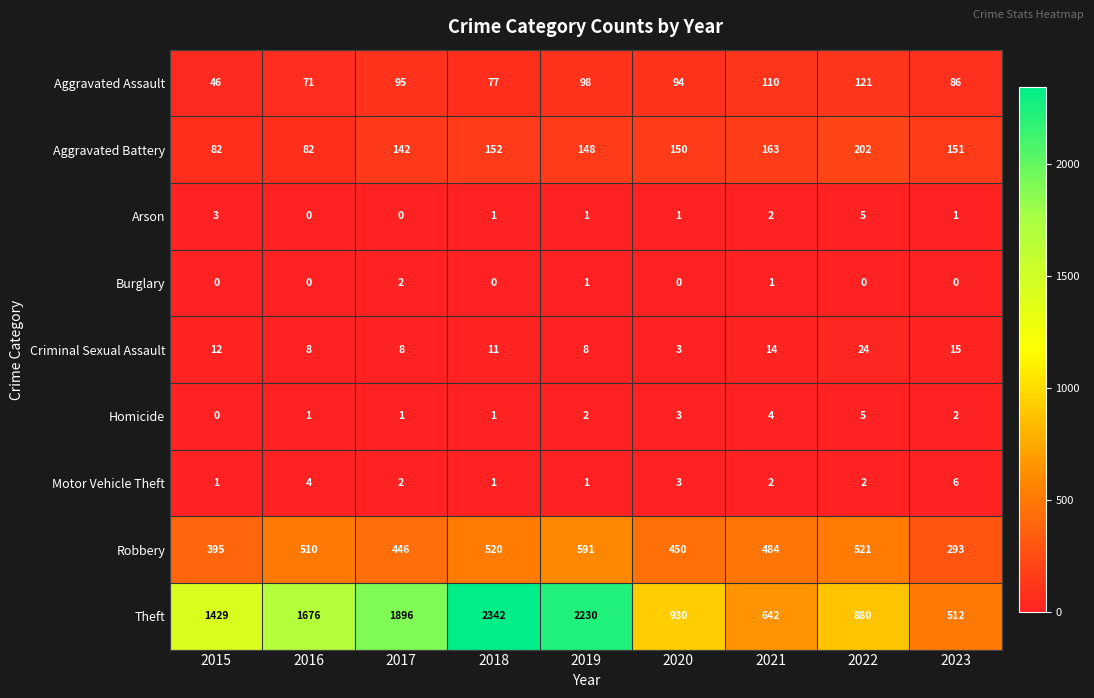

Is the value of Aggravated Battery at 2022 greater than the value of Theft at 2022?

No